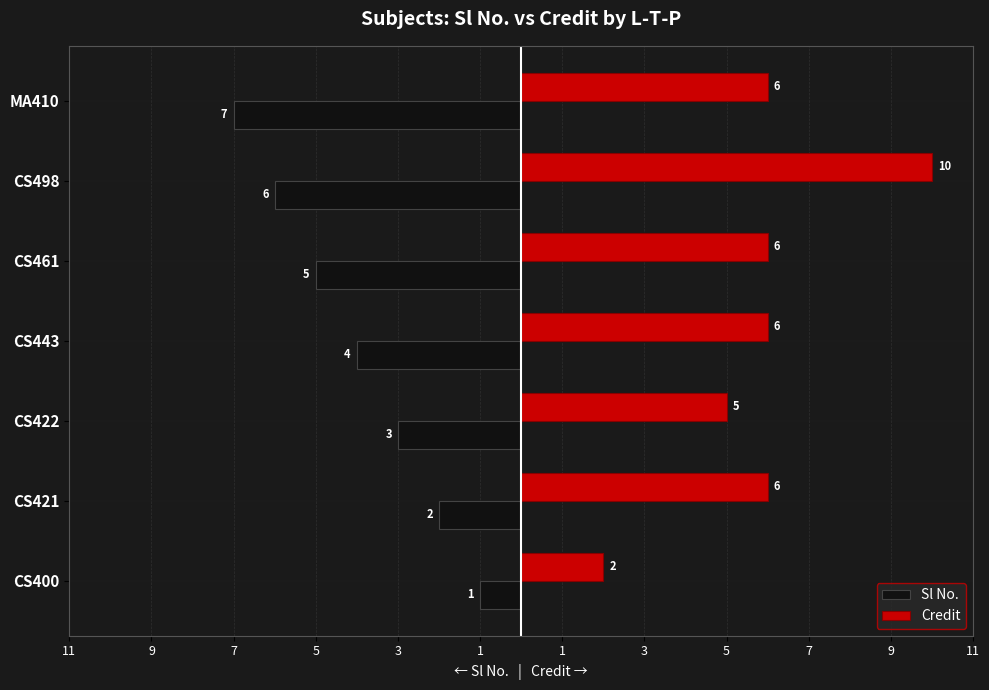

At how many categories does at least one series exceed 1?

7